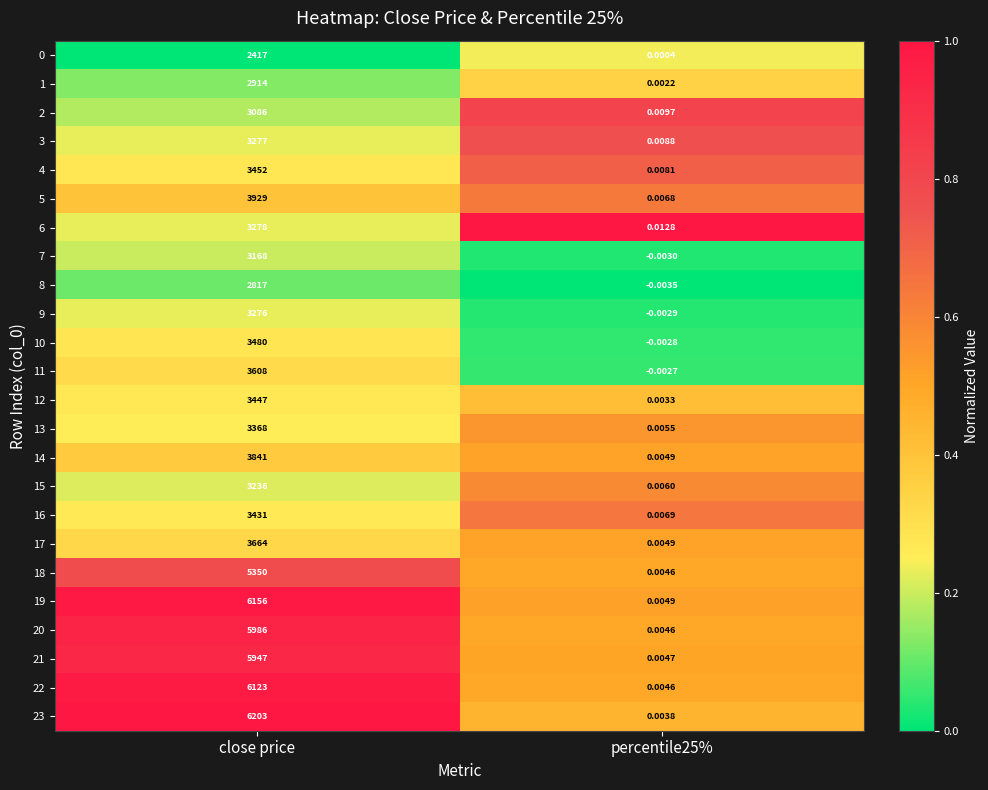

Which category has the highest value in the 8 series?

close price